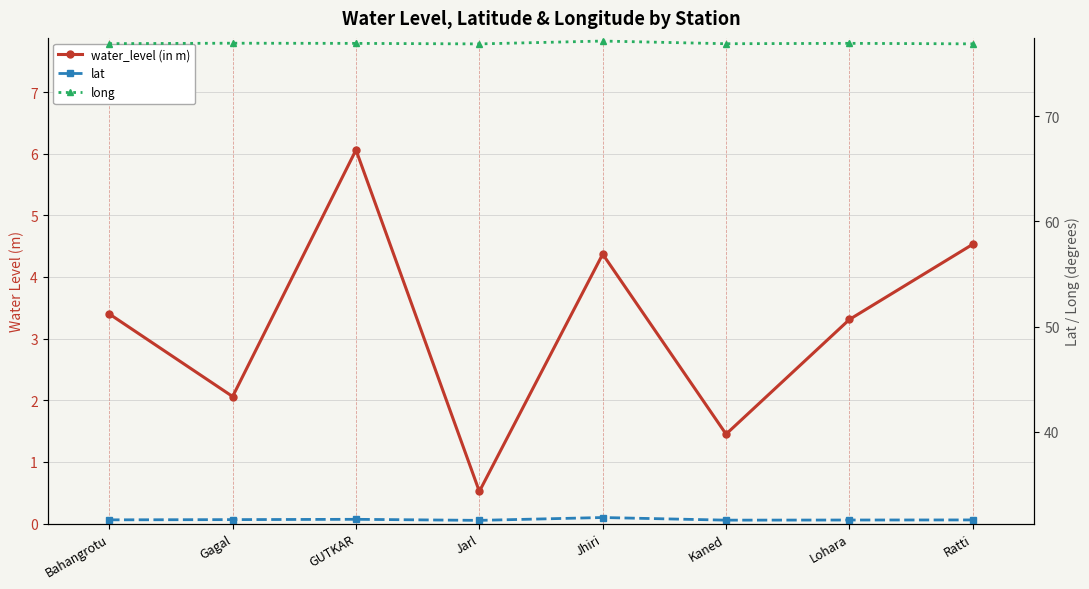

Which series has the largest total across all categories?

long